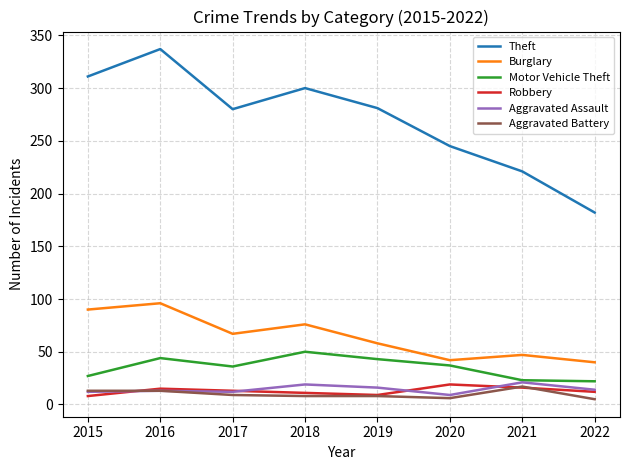

Is the value of Robbery at 2015 greater than the value of Burglary at 2018?

No